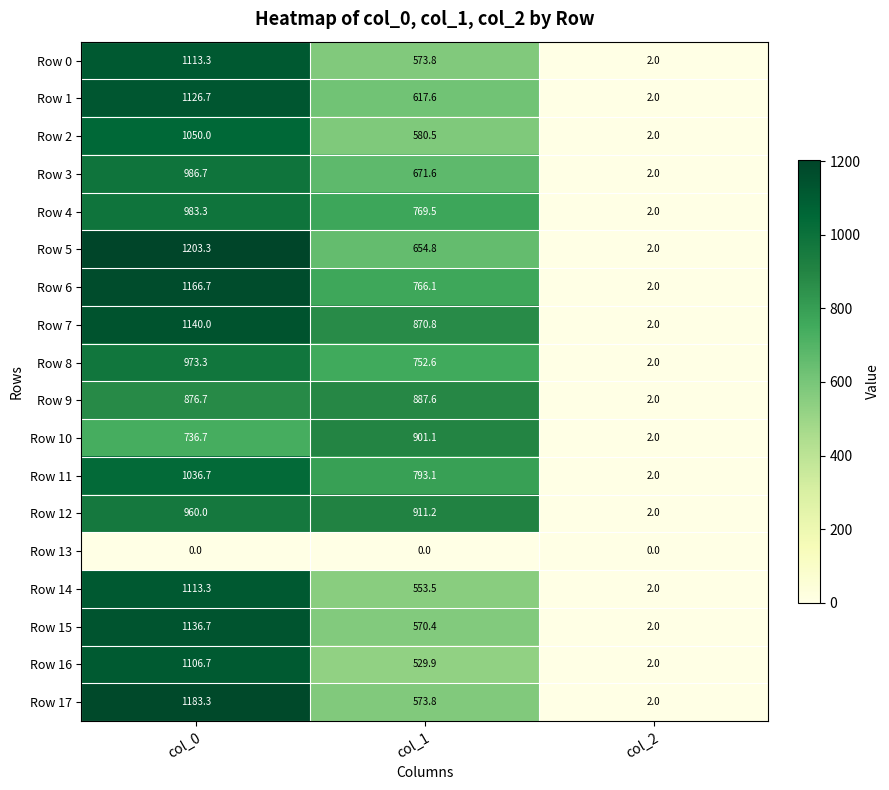

How many series are shown in this chart?

18